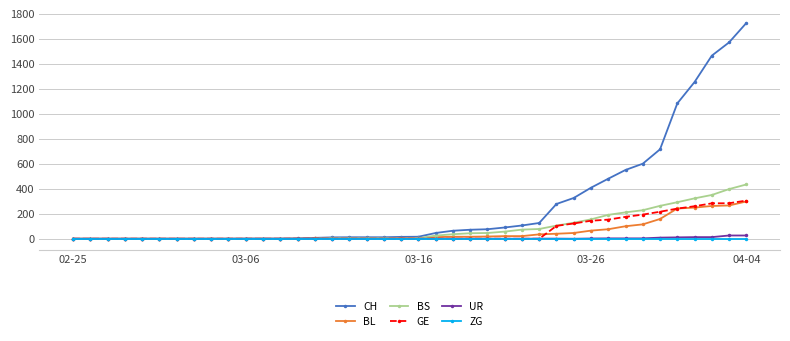

What are all the series names shown in the legend?

CH, BL, BS, GE, UR, ZG